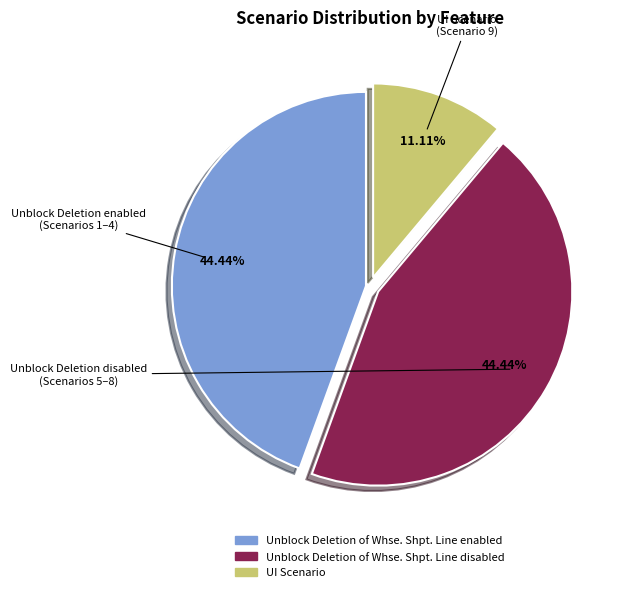

Does Unblock Deletion of Whse. Shpt. Line enabled represent more than half of the total?

No